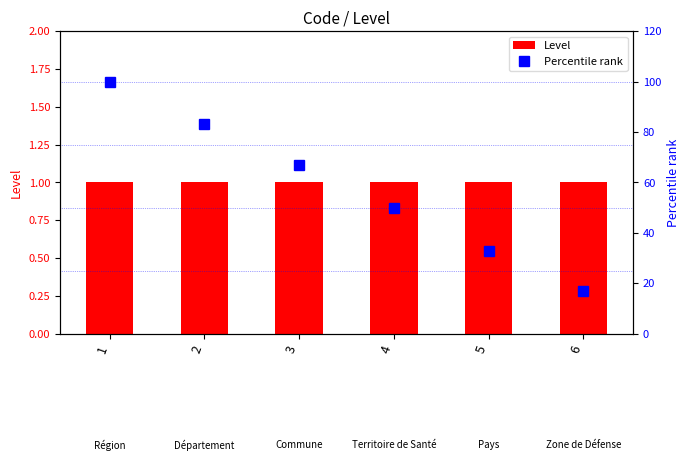

At which category is the sum across all series the highest?

1